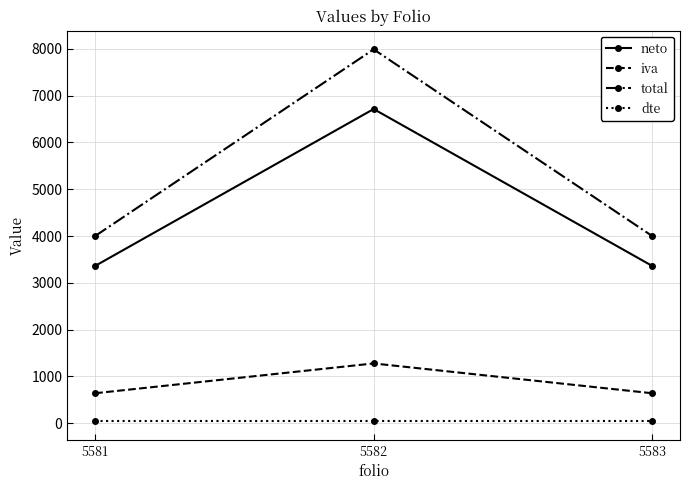

True or false: total has a value of 1517 at 5583.

False